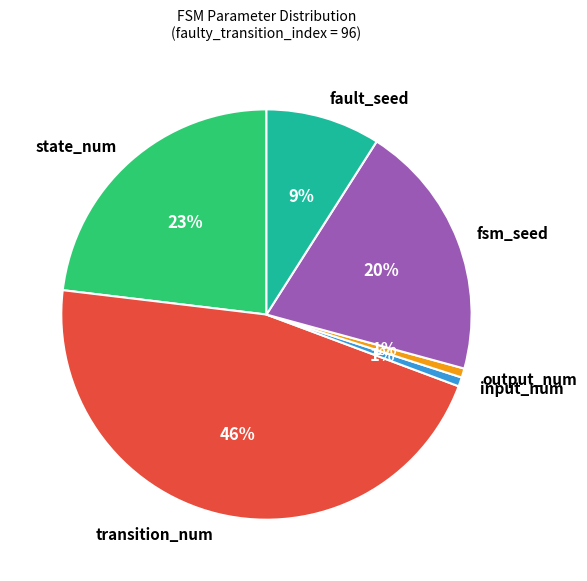

Which has a higher value, state_num or output_num?

state_num